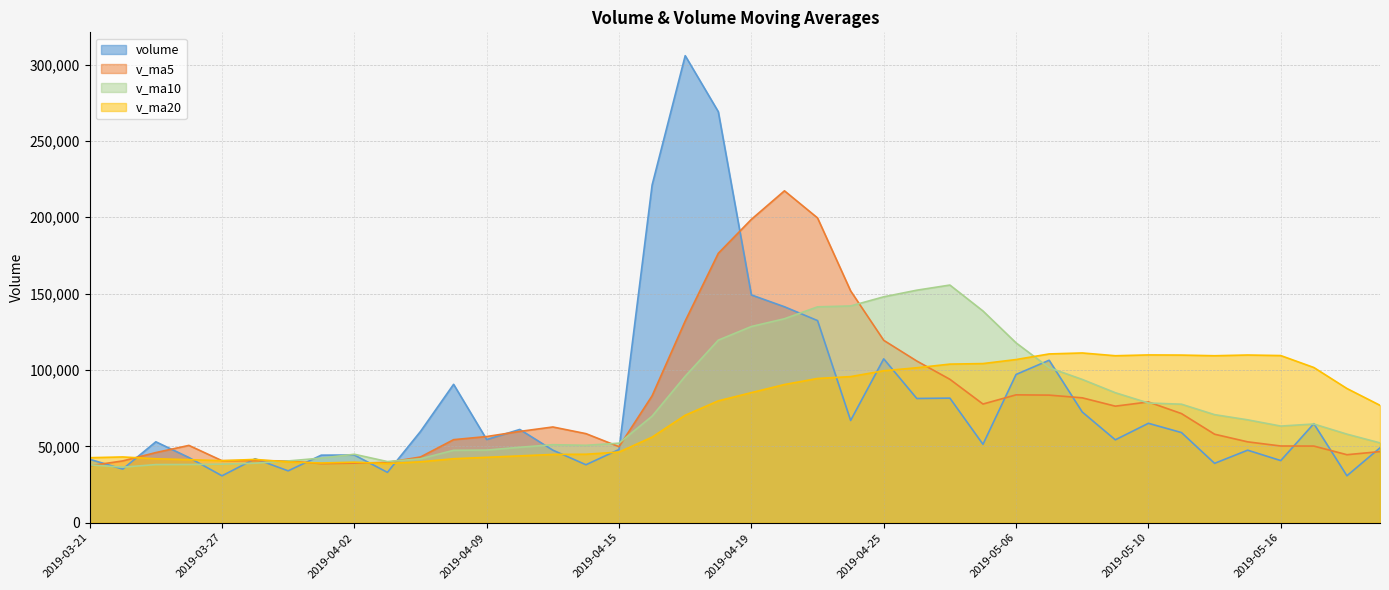

The value of v_ma20 at 2019-04-11 is 44715.3. True or false?

True